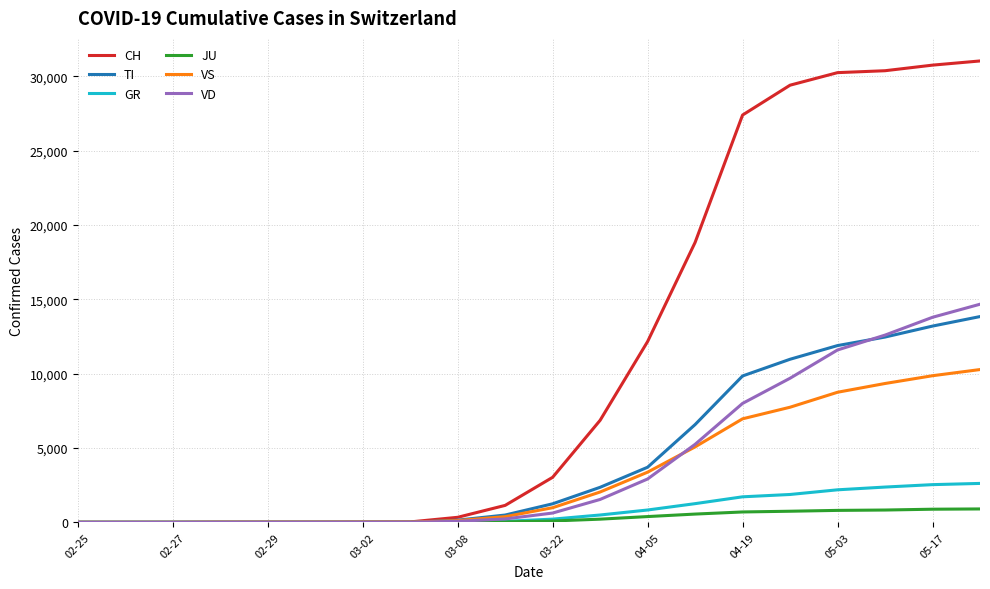

What is the sum of all VD values?

80995